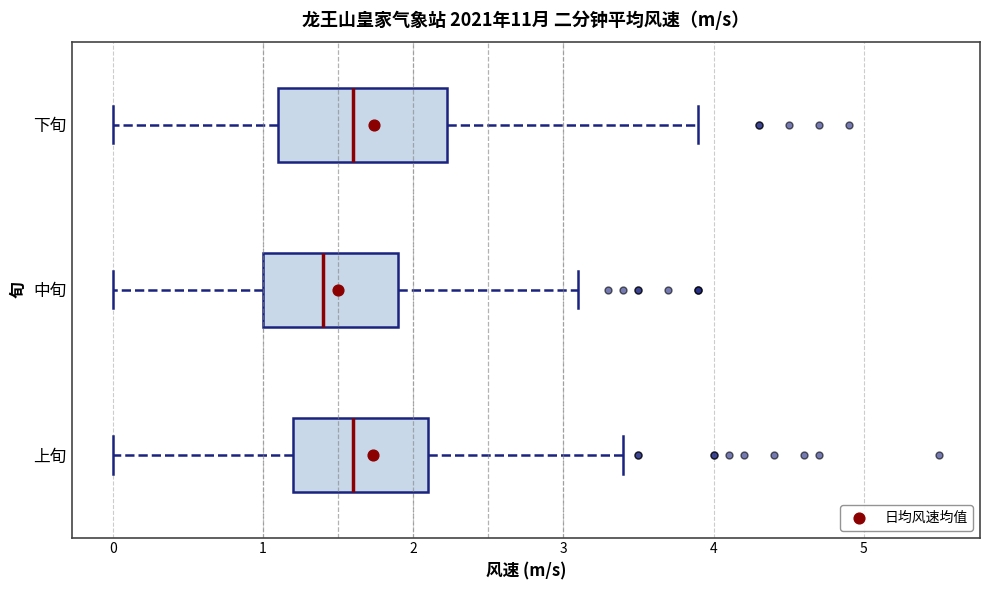

Where is the right edge of the box for 上旬 on the x-axis? The values are not printed on the chart, so give them approximately, as read against the axis.

2.1